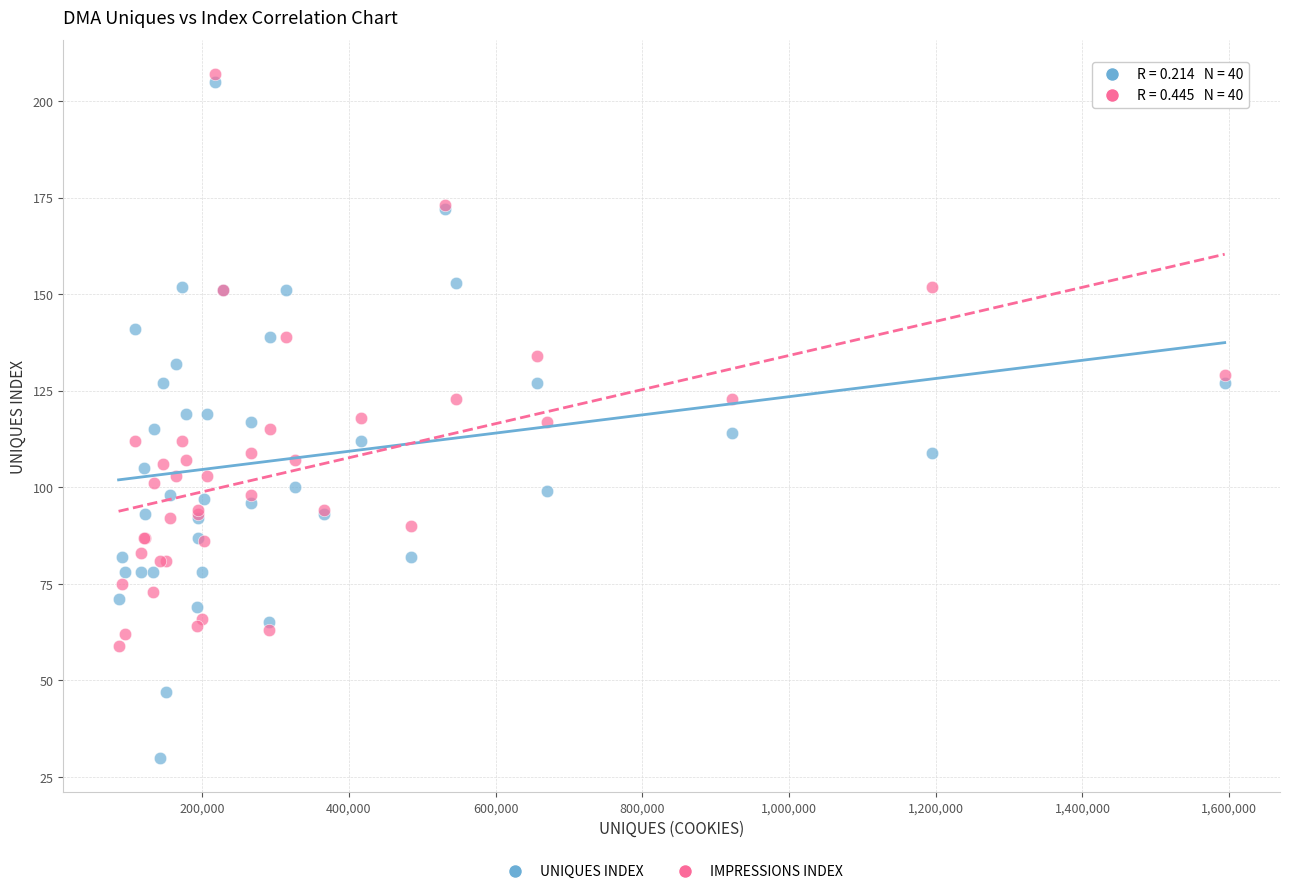

Which series contains the highest Y value?

IMPRESSIONS INDEX